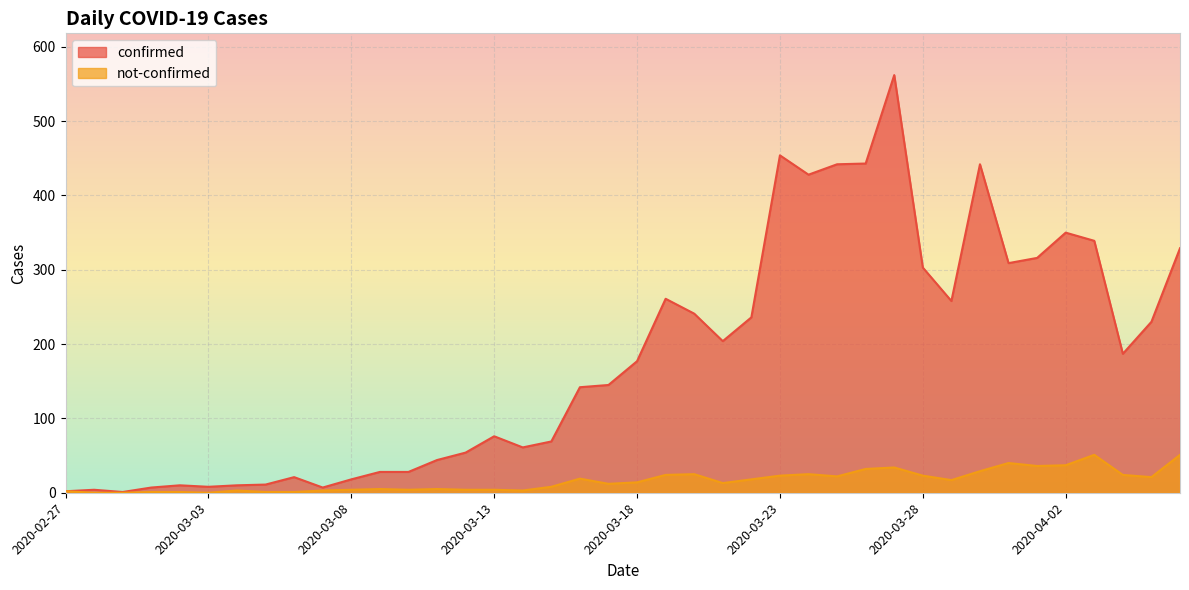

At which category is the sum across all series the highest?

2020-03-27